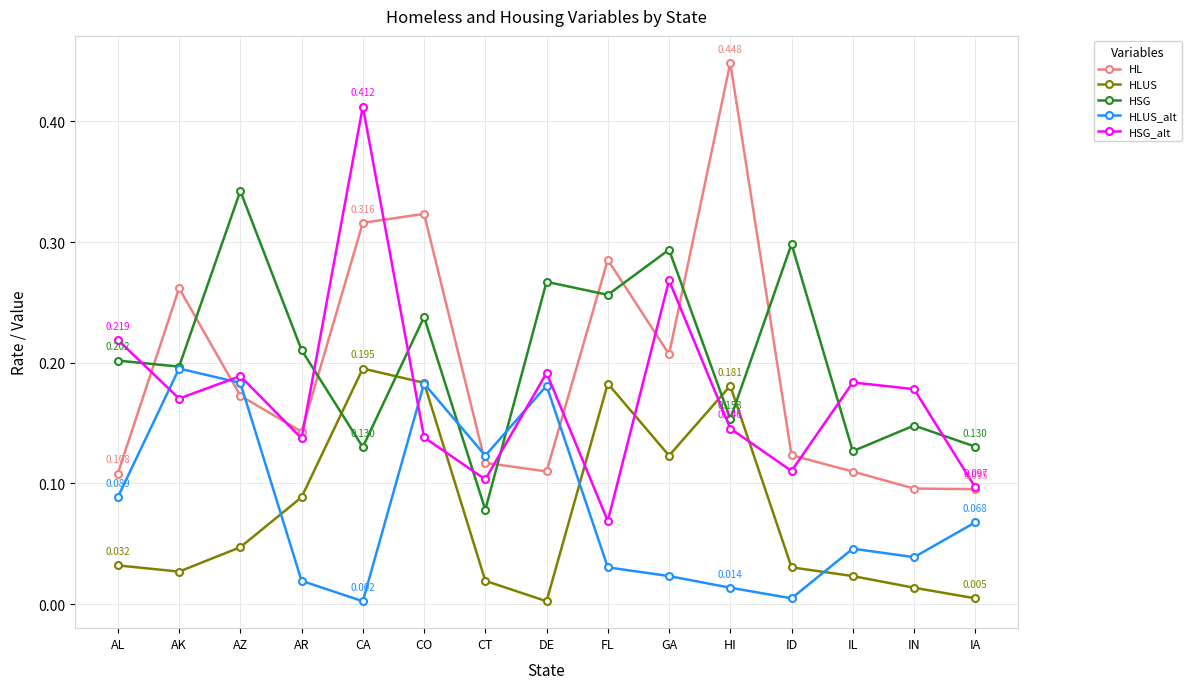

At IN, list the series in order from smallest to largest.

HLUS, HLUS_alt, HL, HSG, HSG_alt